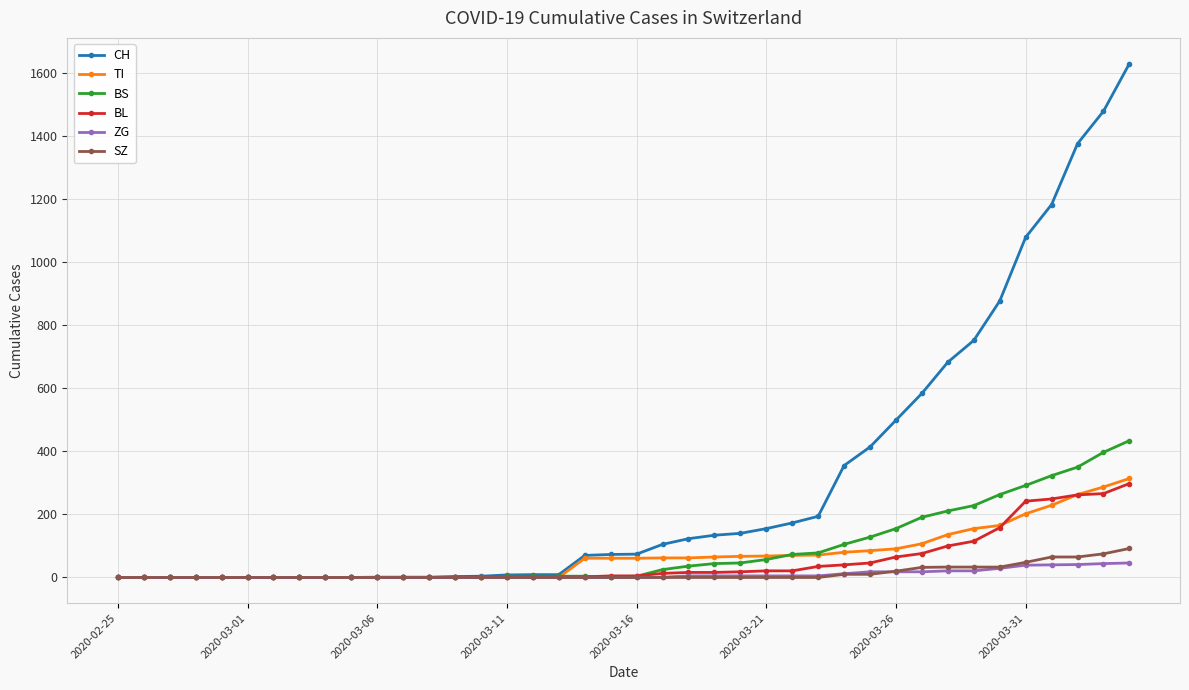

At how many categories does at least one series exceed 943?

5